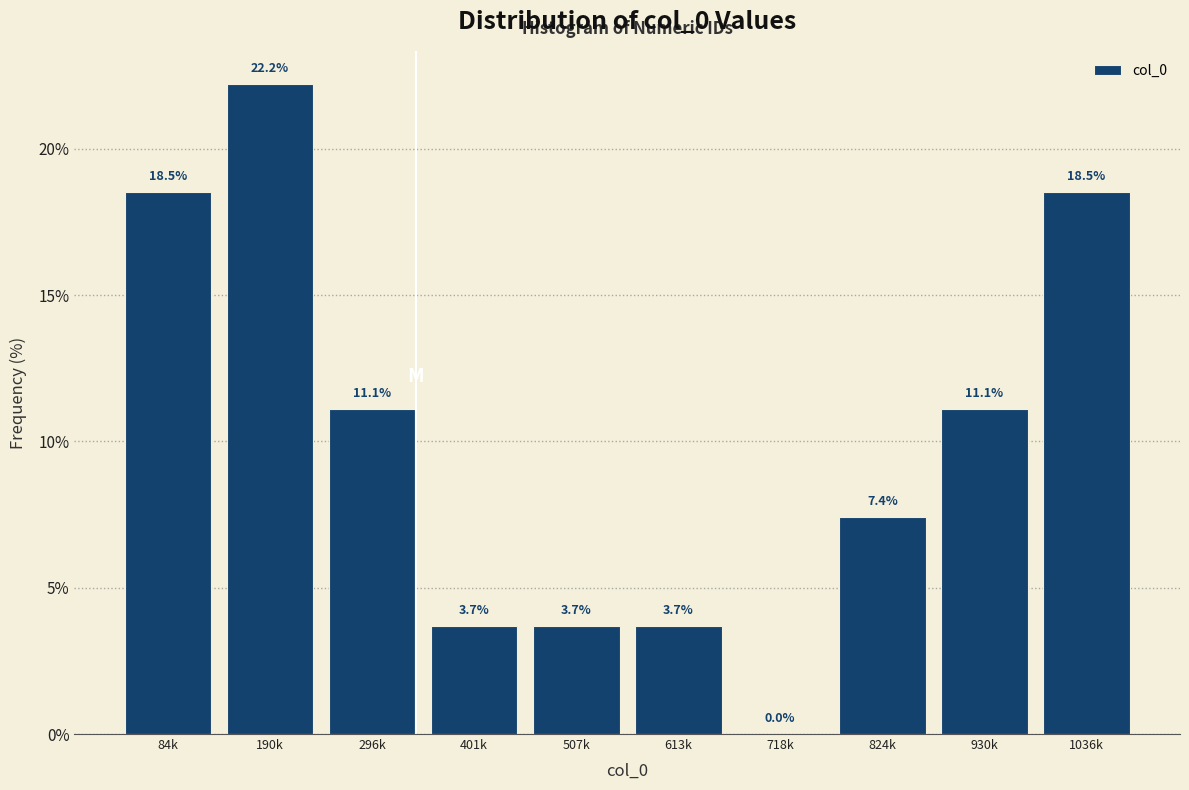

Reading left to right, list all the values displayed in this chart.

84k=18.5	190k=22.2	296k=11.1	401k=3.7	507k=3.7	613k=3.7	718k=0.0	824k=7.4	930k=11.1	1036k=18.5